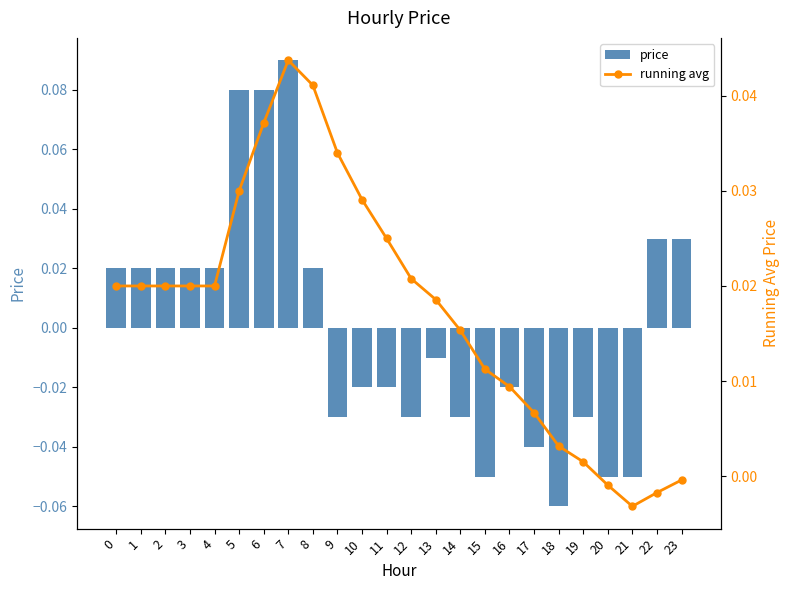

Which series has the widest spread of values?

price